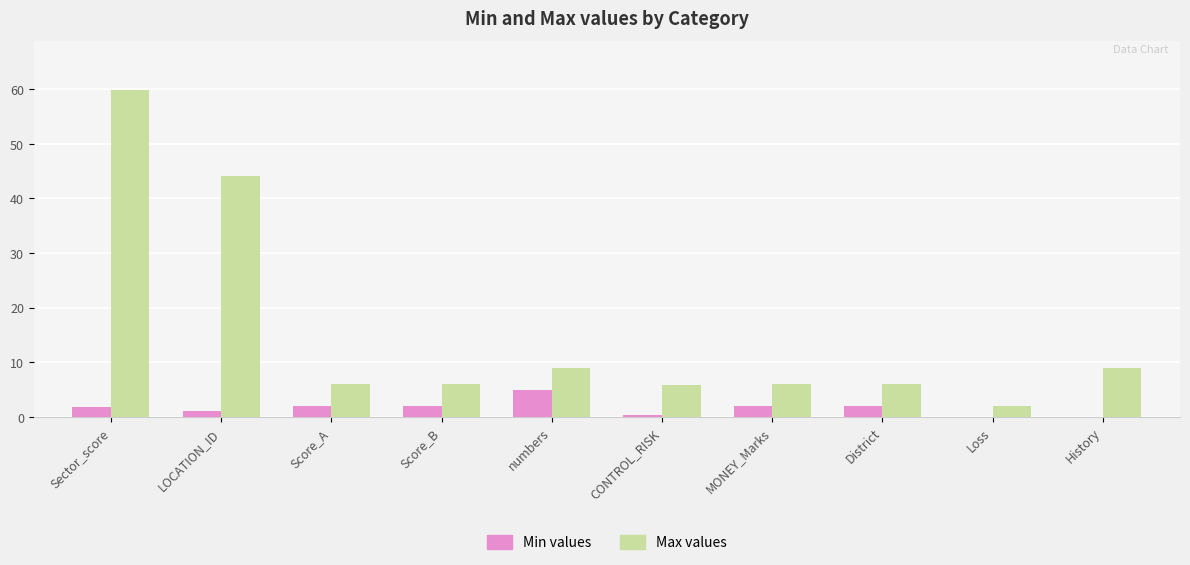

What is the maximum value shown in the chart?

59.9